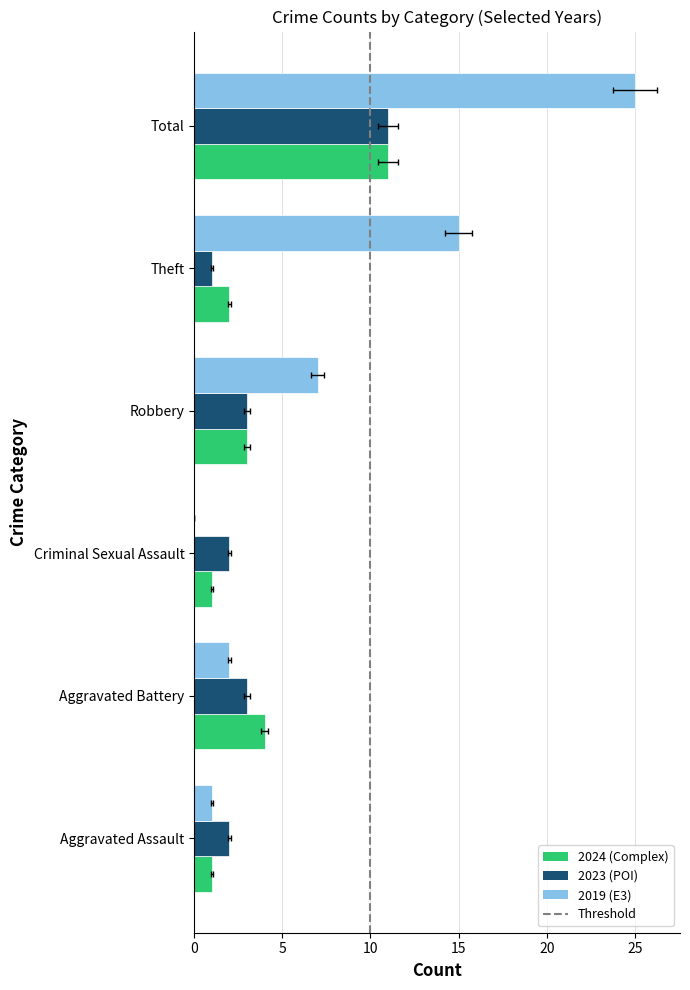

Where is 2019 nearest to the value 12?

Theft